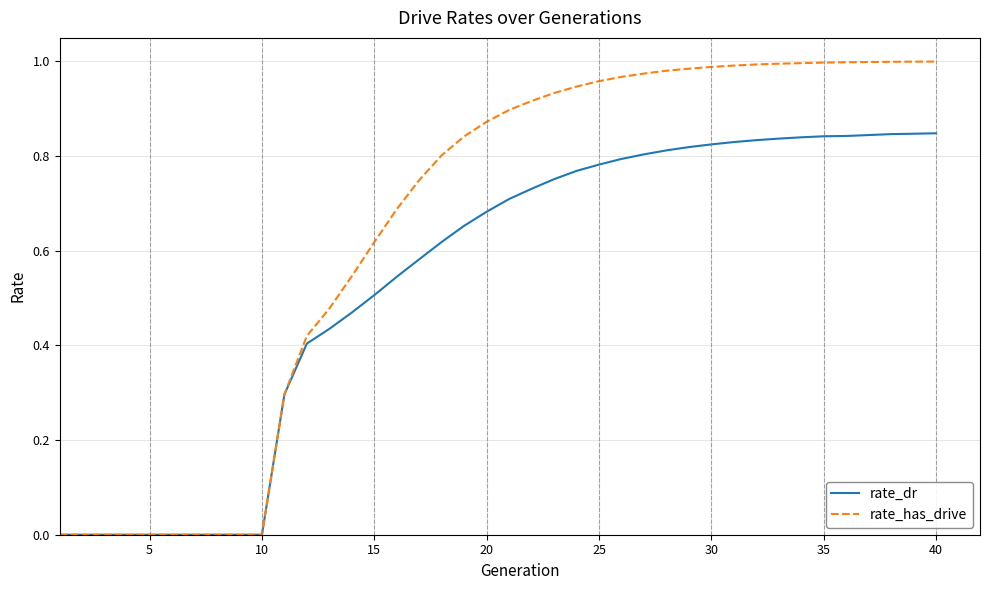

Which series has the widest spread of values?

rate_has_drive